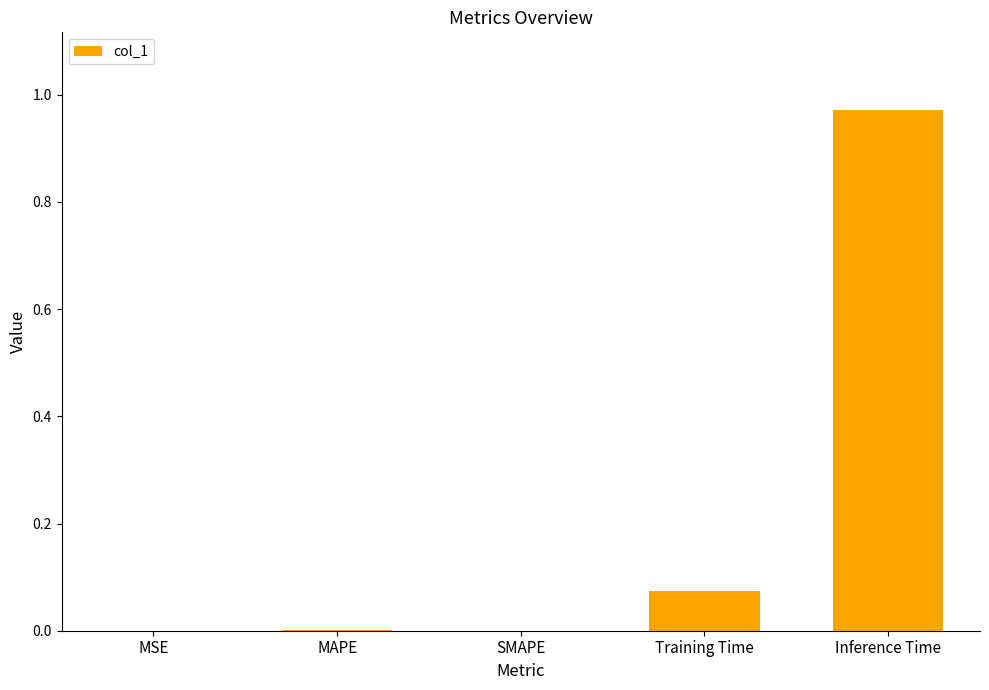

Which has a higher value, Inference Time or MAPE?

Inference Time